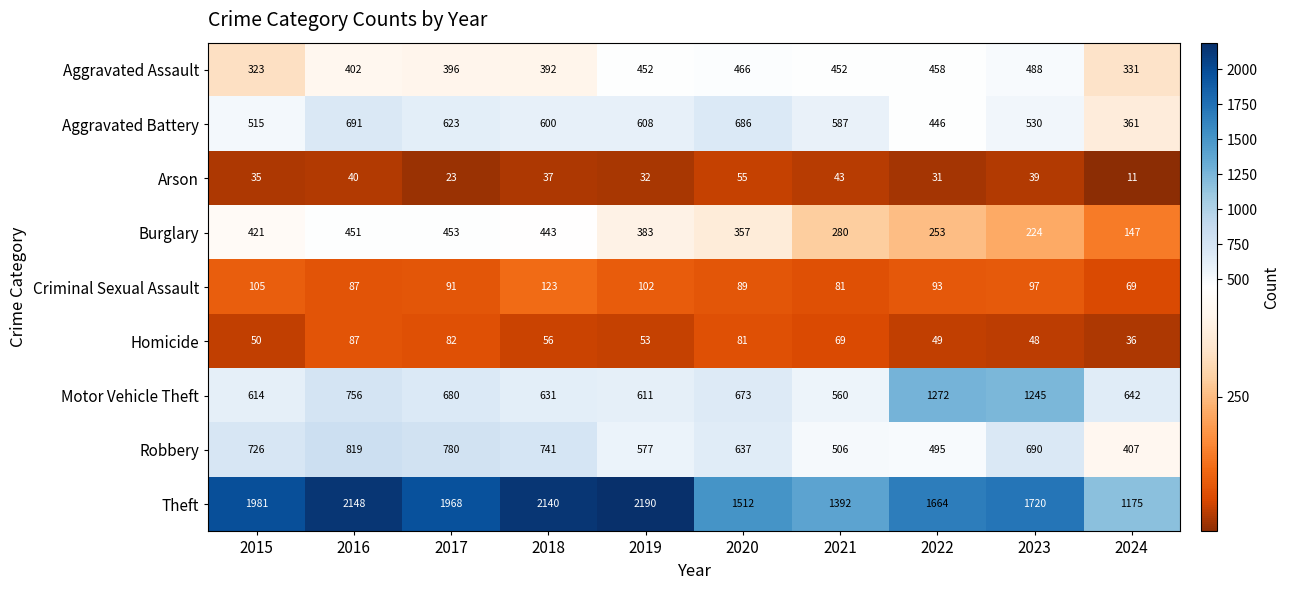

At which category is the sum across all series the highest?

2016